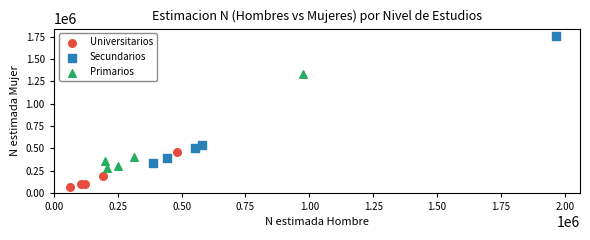

Which series has the largest Y range (max minus min)?

Secundarios